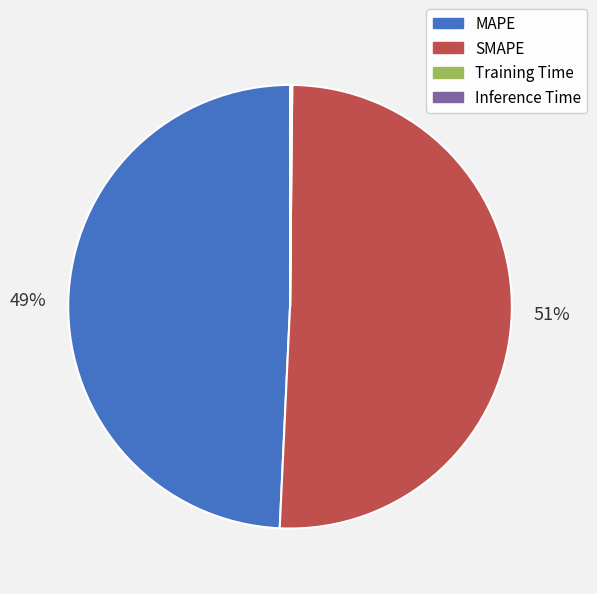

The MAPE slice represents 49% of the pie. True or false?

True